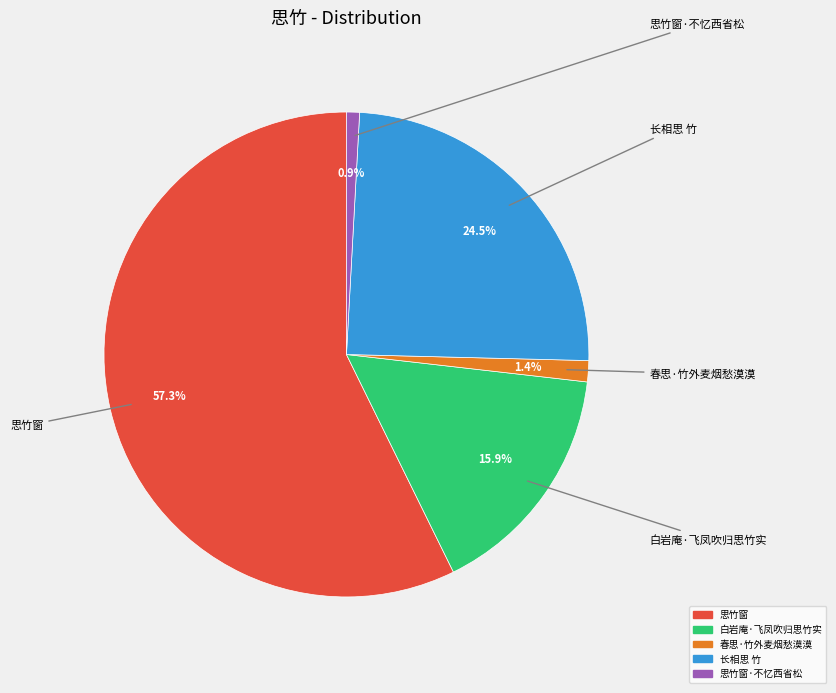

Is there any slice that represents more than half of the pie?

Yes